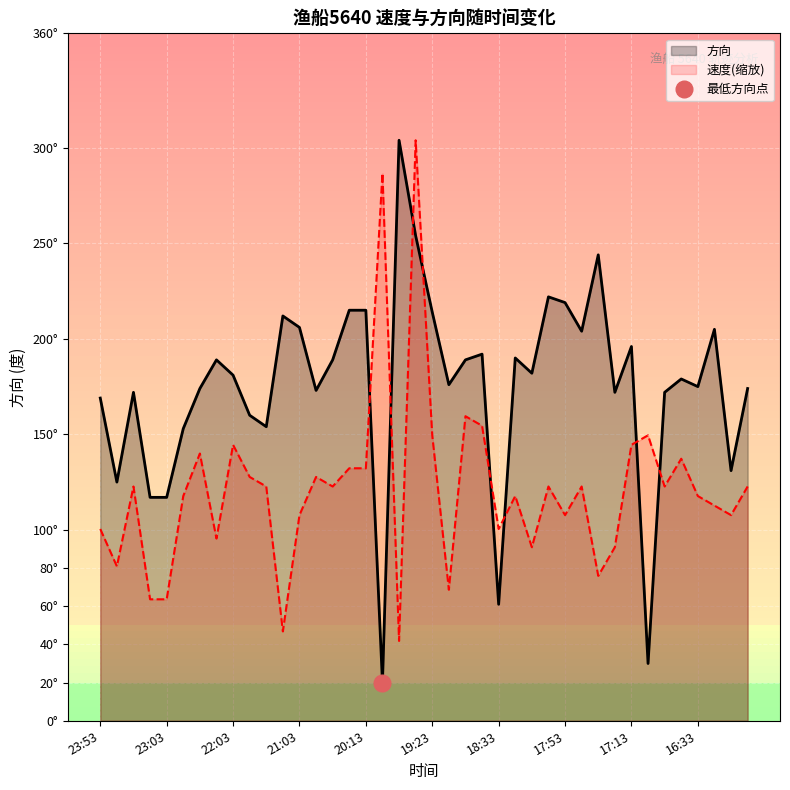

Where is 速度(缩放) nearest to the value 172?

22